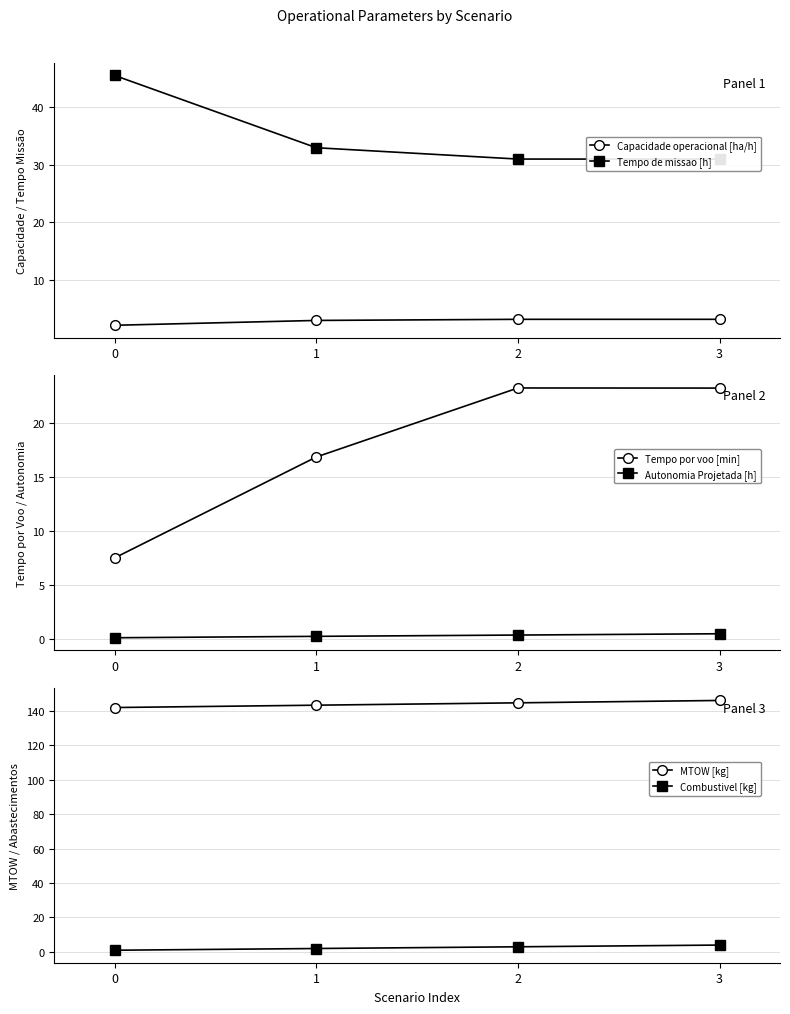

At which label does Combustivel [kg] first exceed 3?

3